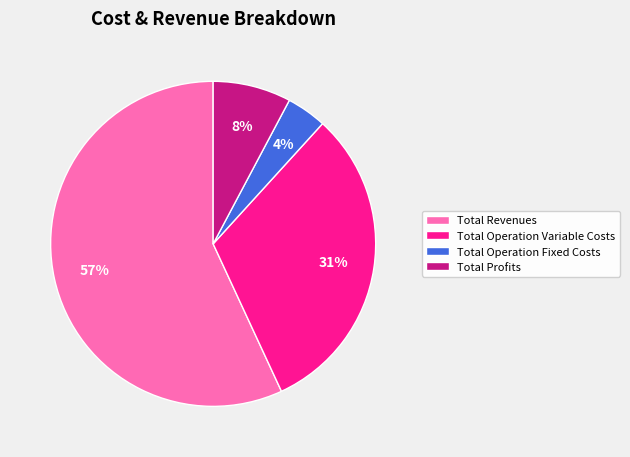

To the nearest percent, what is the difference between the largest and smallest slice percentages?

53%